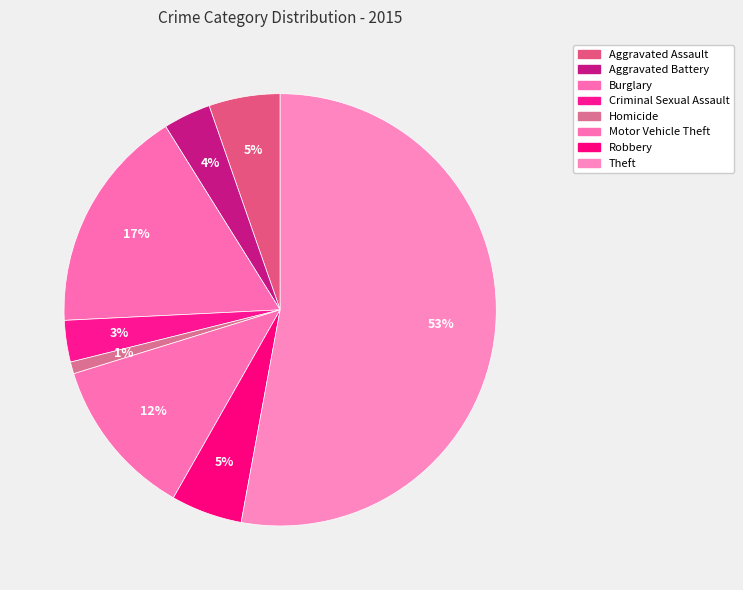

To the nearest percent, what portion does Robbery represent?

5%